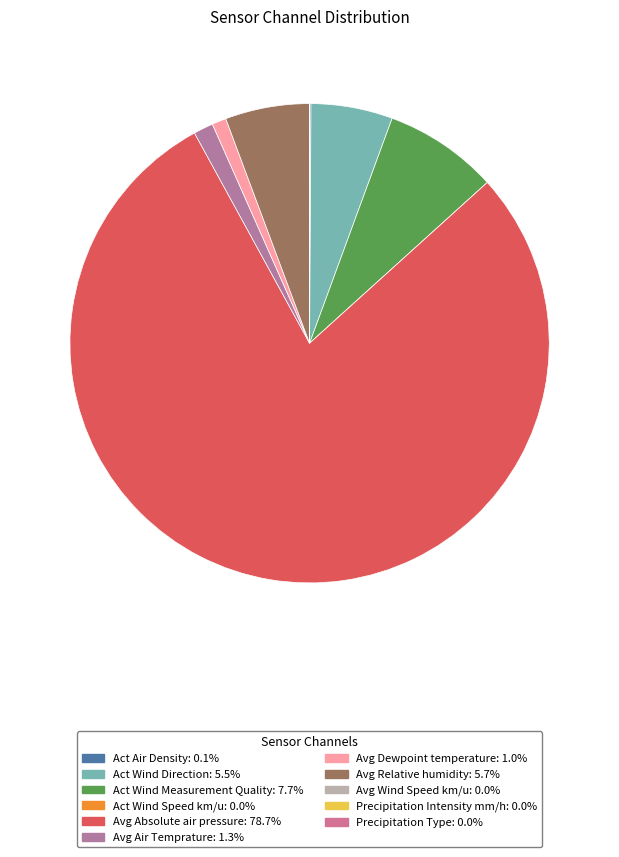

Between Act Wind Speed km/u and Act Air Density, which is larger?

Act Air Density